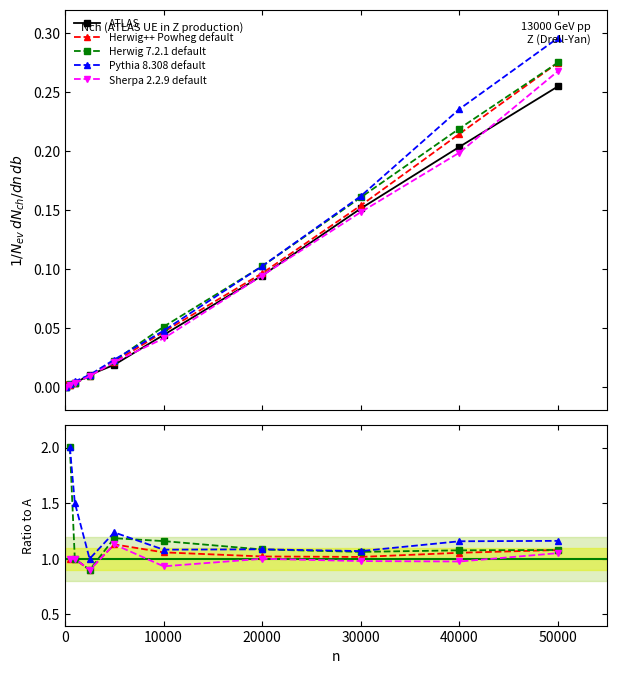

True or false: Pythia 8.308 default has a value of nan at 0.

False